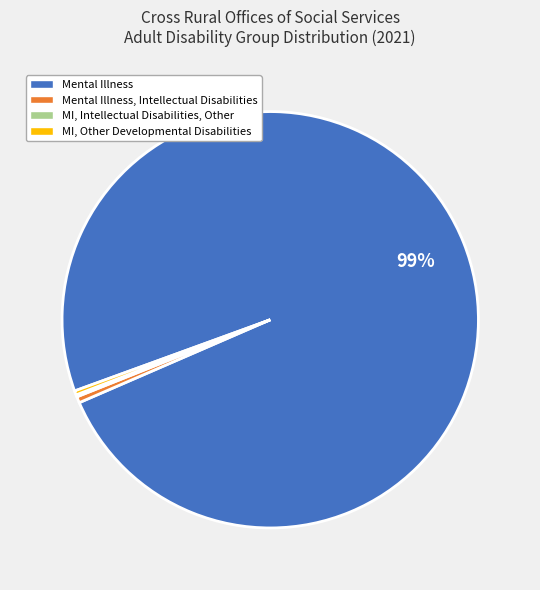

To the nearest percent, what is the average slice percentage?

25%